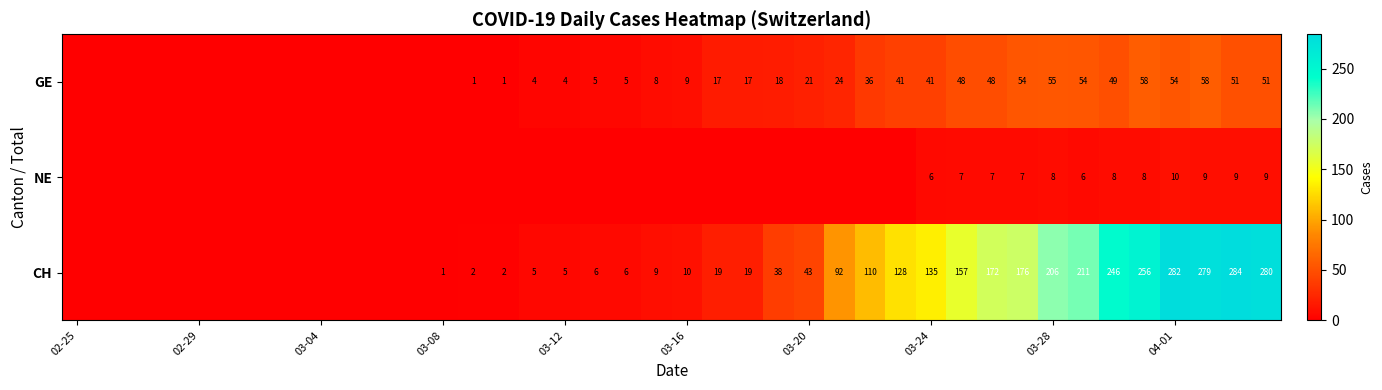

The value of CH at 03-24 is 135. True or false?

True